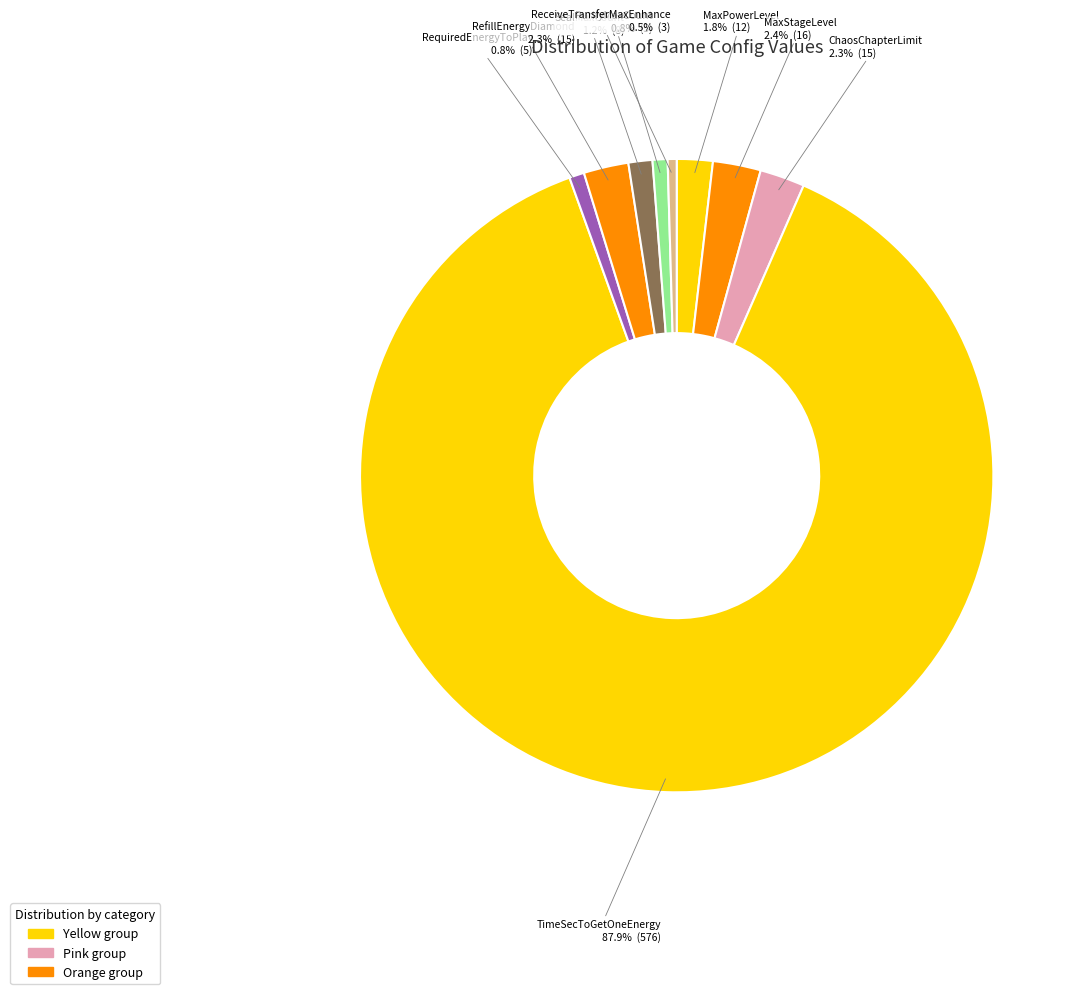

To the nearest percent, what is the combined percentage of MaxStageLevel and TimeSecToGetOneEnergy?

90%